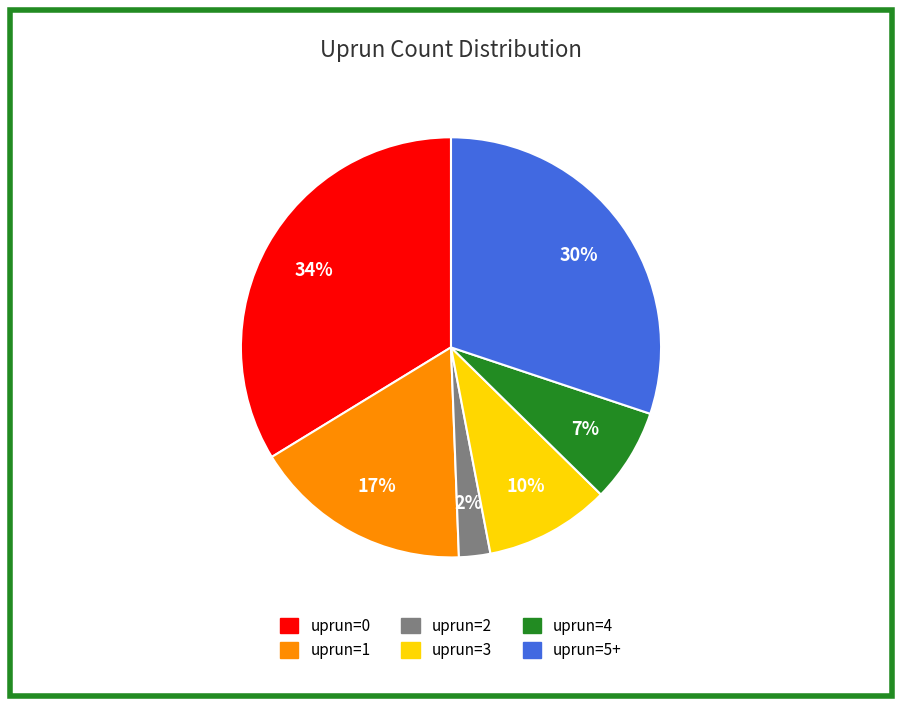

True or false: uprun=1 accounts for 17% of the total.

True